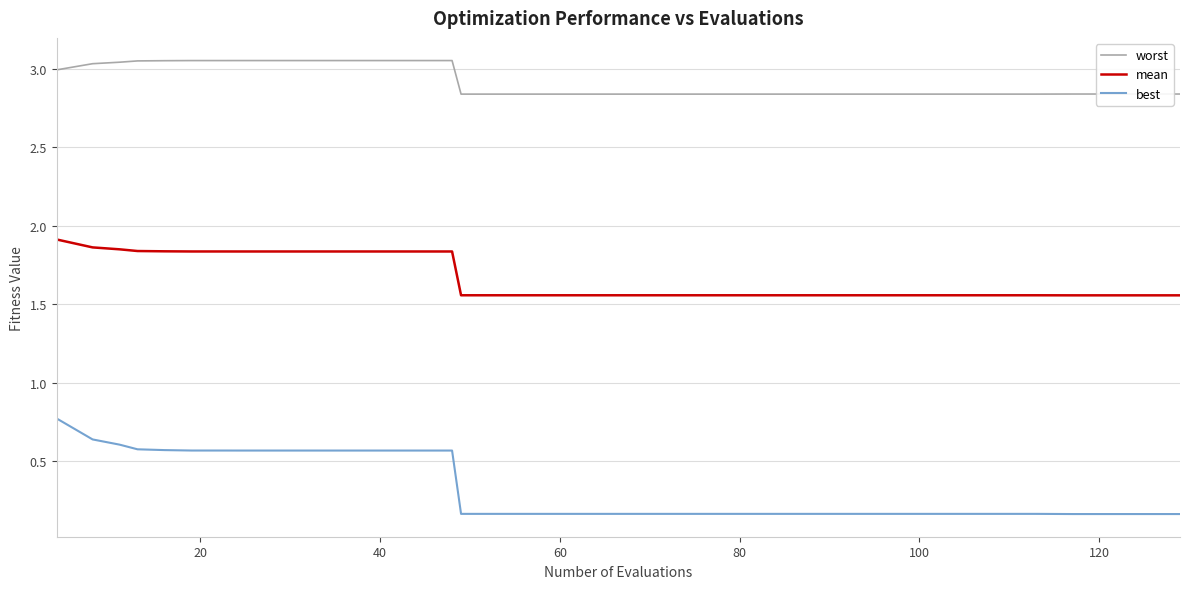

Which series has the largest range (max minus min)?

best